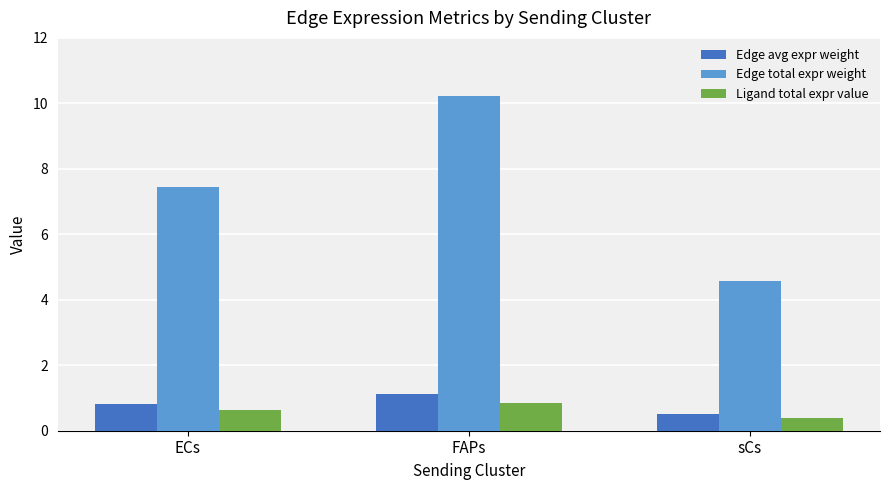

Rank the categories by Edge avg expr weight value from highest to lowest.

FAPs, ECs, sCs